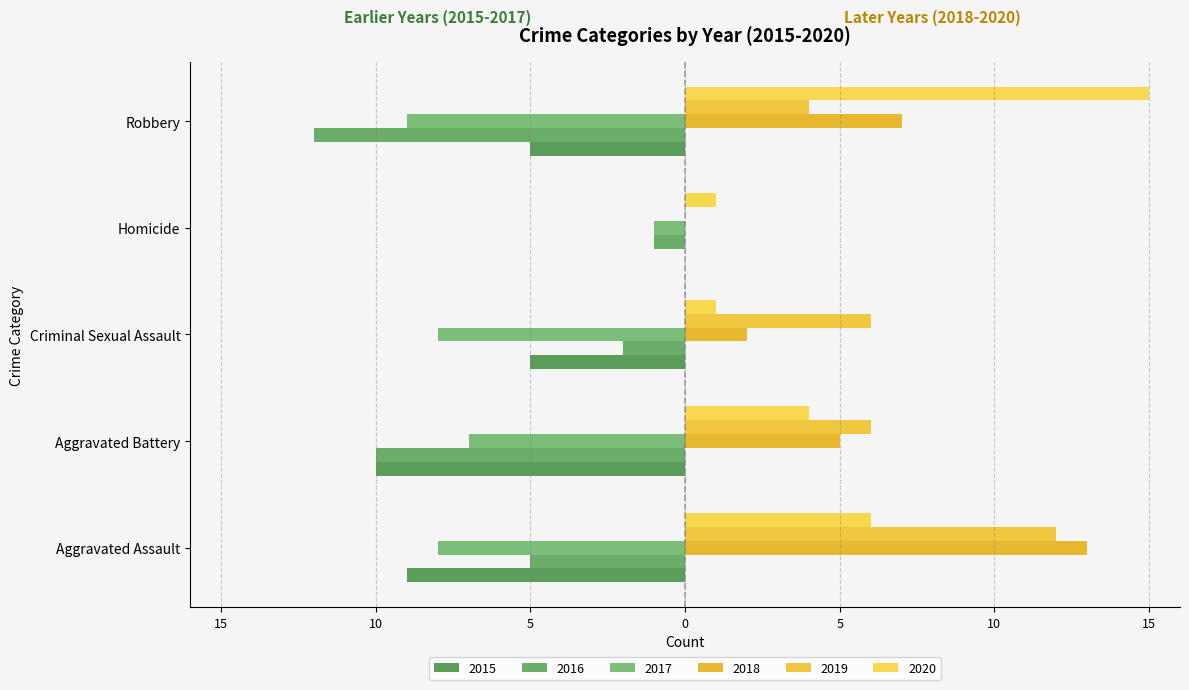

Where does the 2018 series first go above 5?

Aggravated Assault